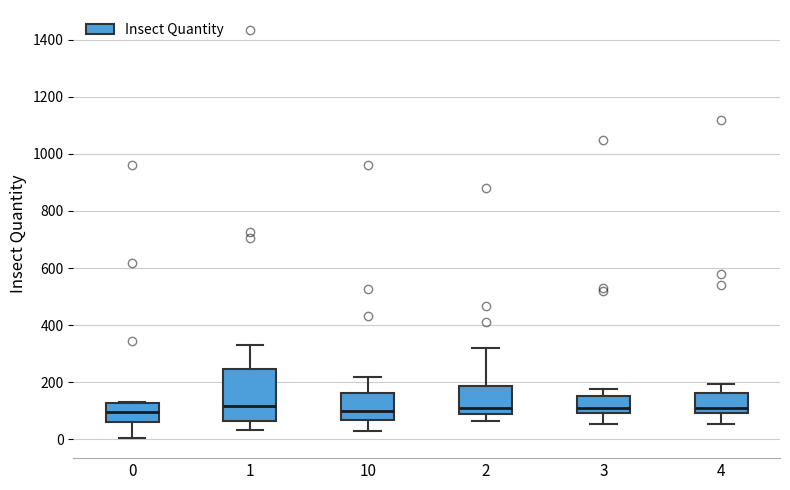

Where does the lower whisker of the box at x = 3 end on the y-axis? The values are not printed on the chart, so give them approximately, as read against the axis.

60